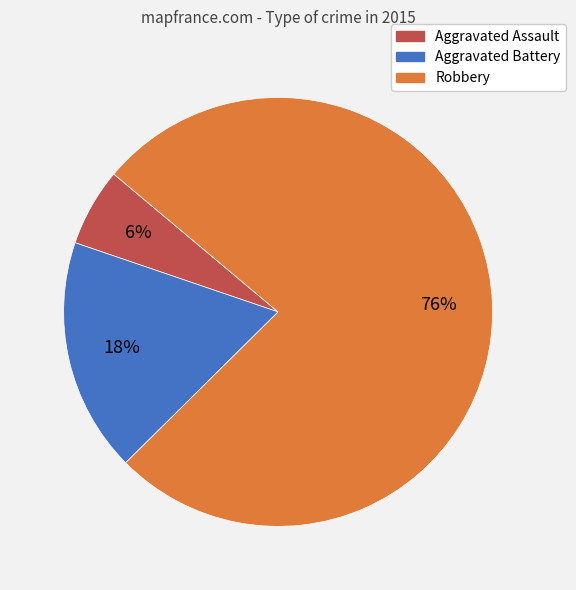

Is the sum of Aggravated Battery and Aggravated Assault greater than half?

No